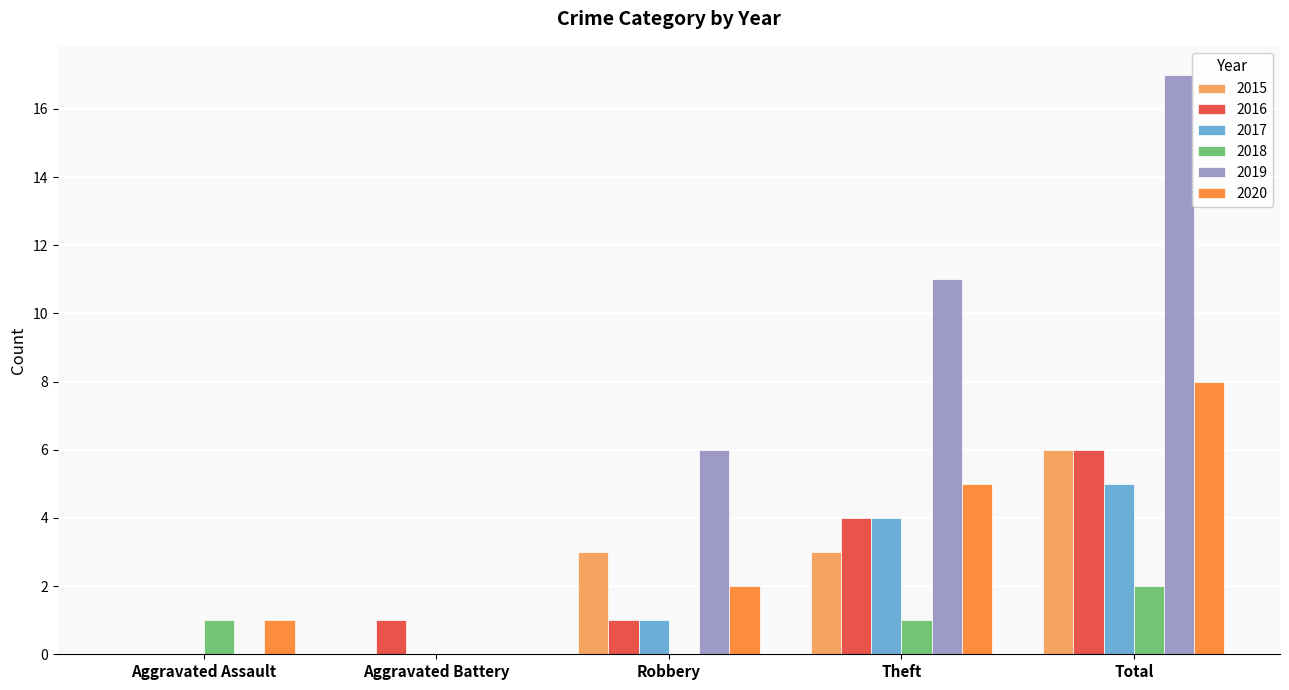

What are all the series names shown in the legend?

2015, 2016, 2017, 2018, 2019, 2020